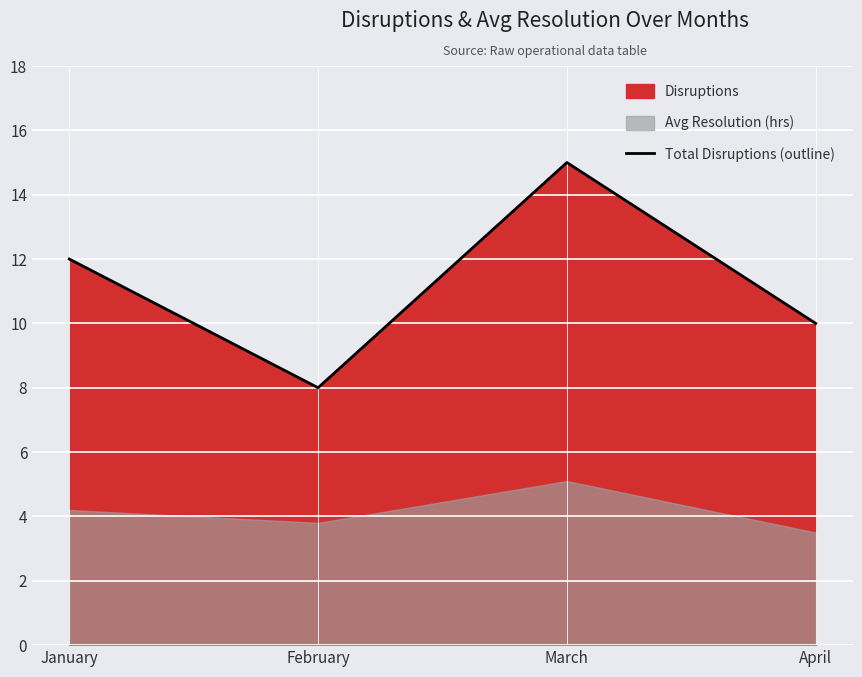

True or false: the data has more than 0 interior local peaks.

True